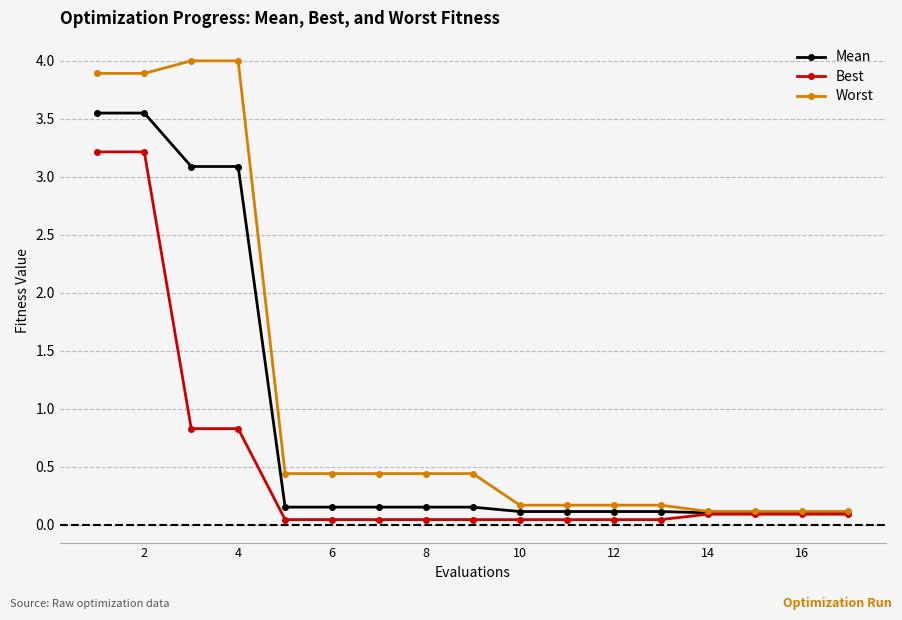

What are all the series names shown in the legend?

Mean, Best, Worst